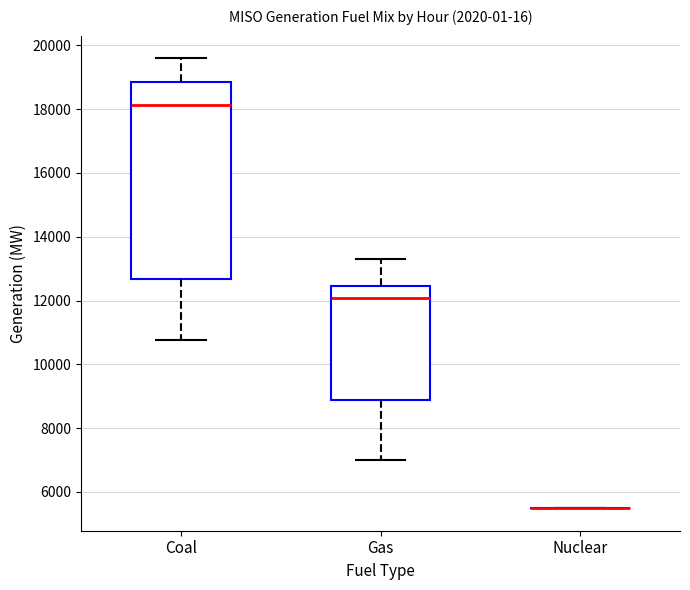

Reading left to right, read every box against the y-axis: the position of its median line, the range the box covers, and the ends of its whiskers. The values are not printed on the chart, so give them approximately, as read against the axis.

Coal: median 18200, box 12600 to 18800, whiskers 10800 to 19600
Gas: median 12000, box 8800 to 12400, whiskers 7000 to 13200
Nuclear: box collapsed to a line at 5400, whiskers 5400 to 5400